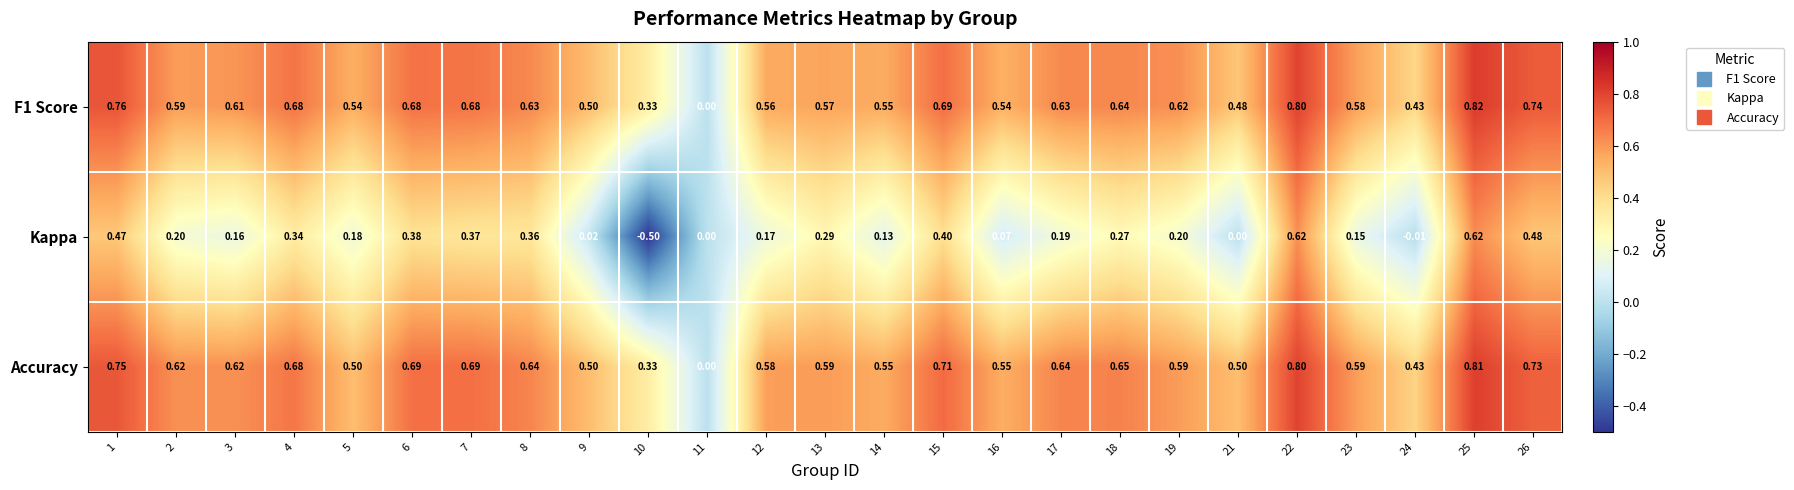

Which series has the largest total across all categories?

Accuracy